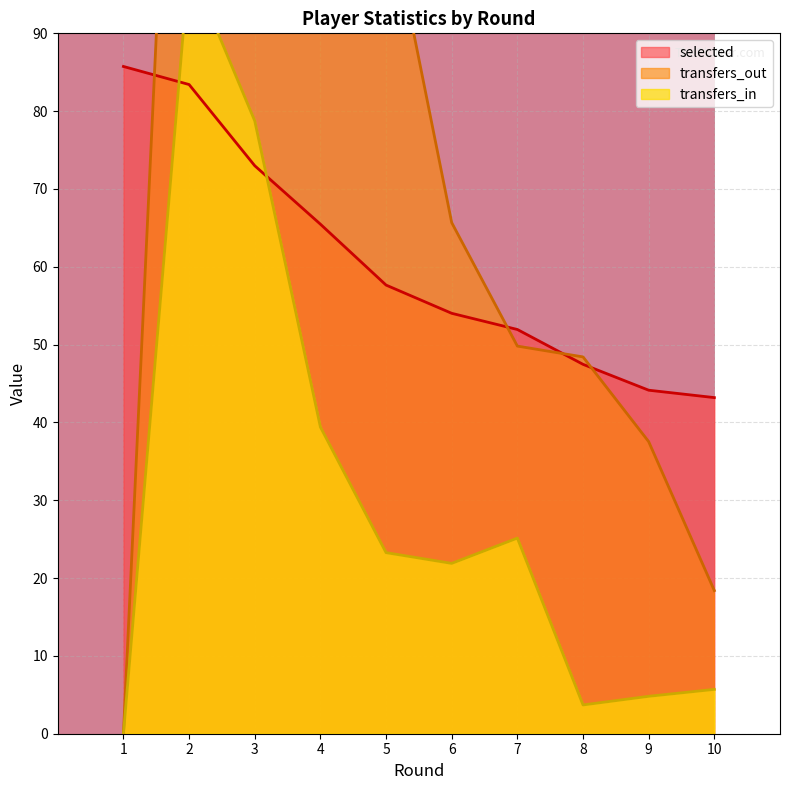

List the labels in order of selected value, smallest first.

10, 9, 8, 7, 6, 5, 4, 3, 2, 1